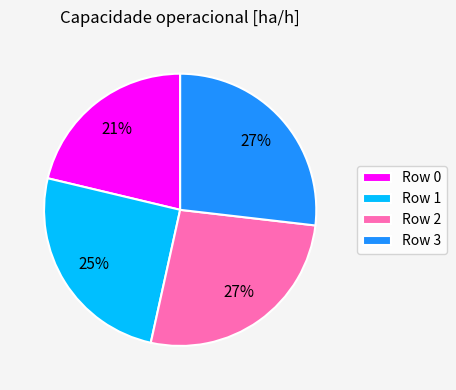

To the nearest percent, what portion does Row 1 represent?

25%